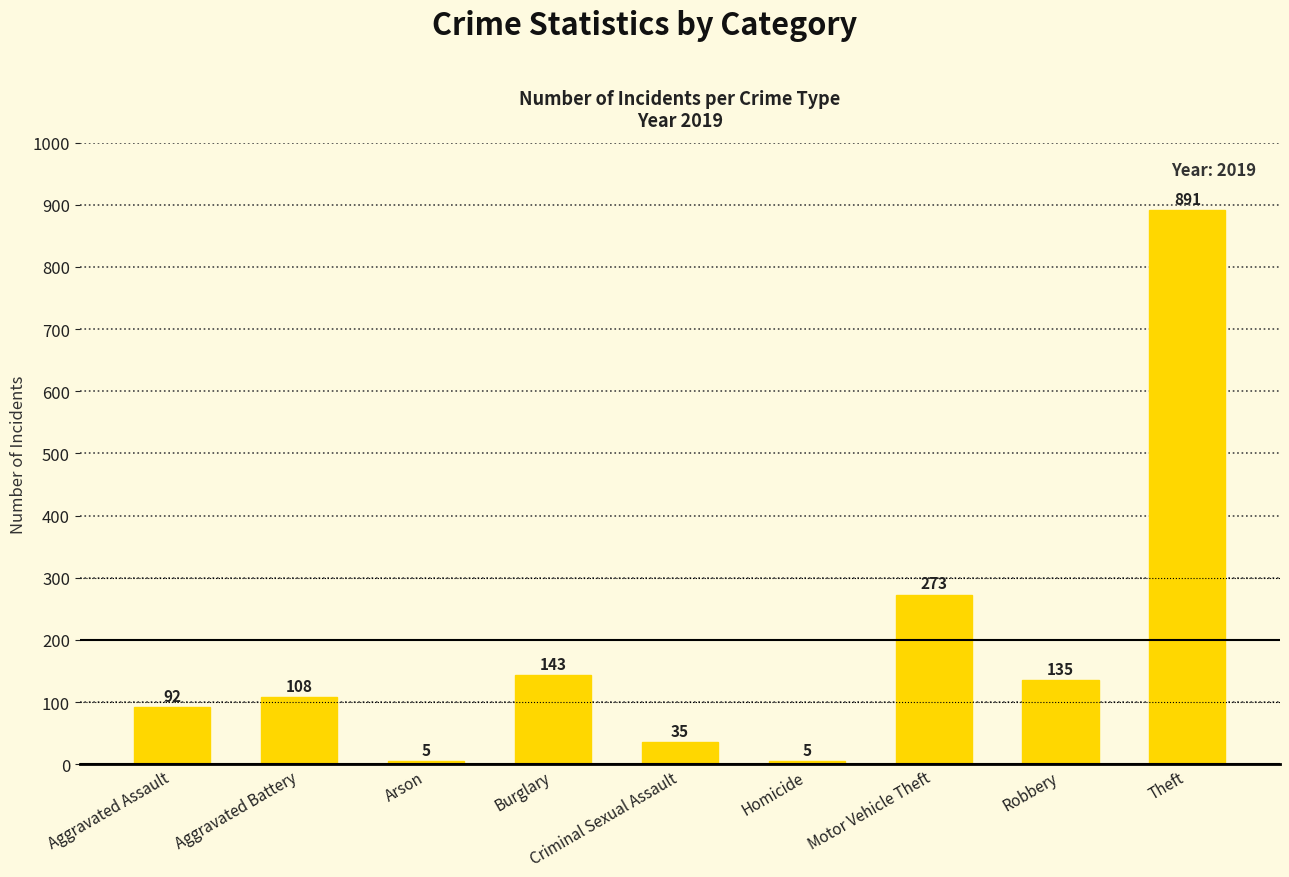

What is the label of the 5th bar from the left?

Criminal Sexual Assault